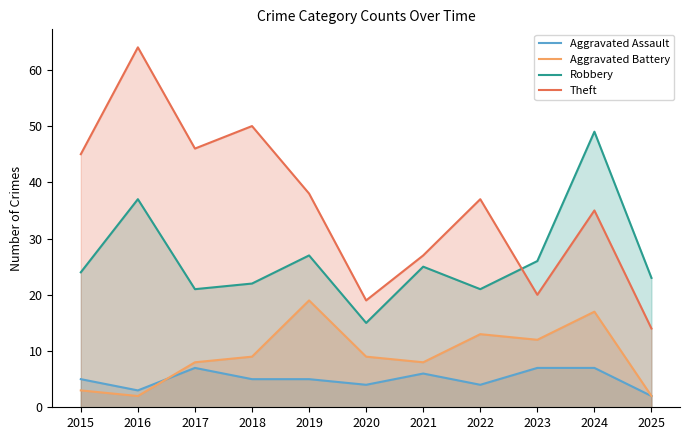

How many data points in Aggravated Assault are less than 5?

4